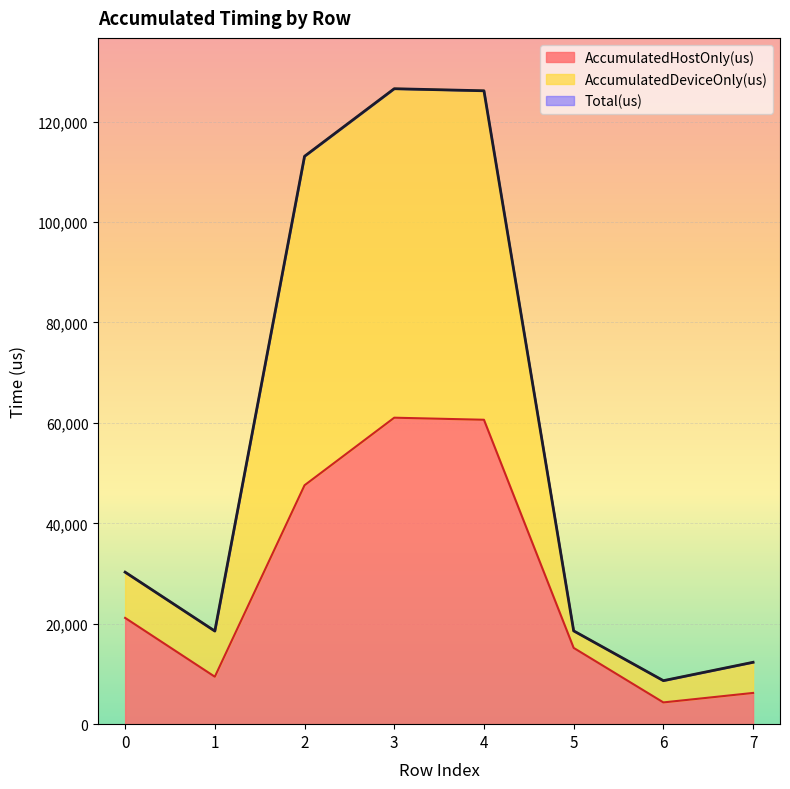

Rank the series at 7 from lowest to highest value.

AccumulatedHostOnly(us), AccumulatedDeviceOnly(us), Total(us)